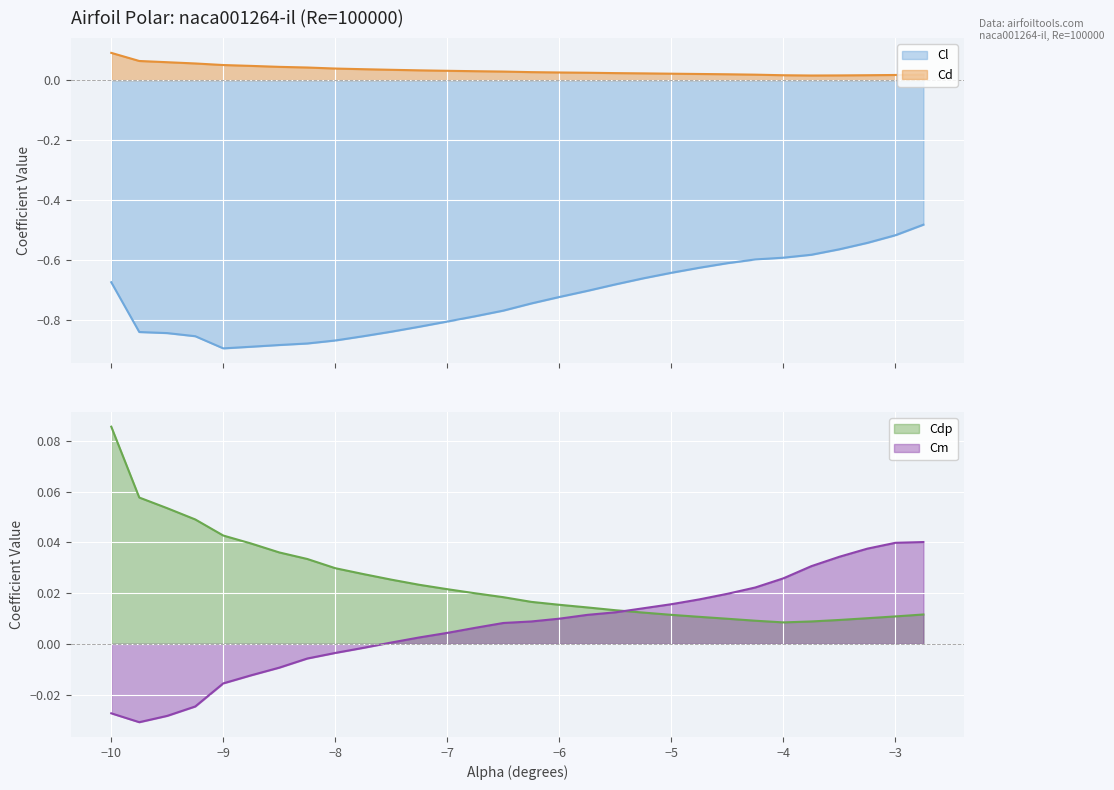

Count the Cd values in the range 0 to 1.

30